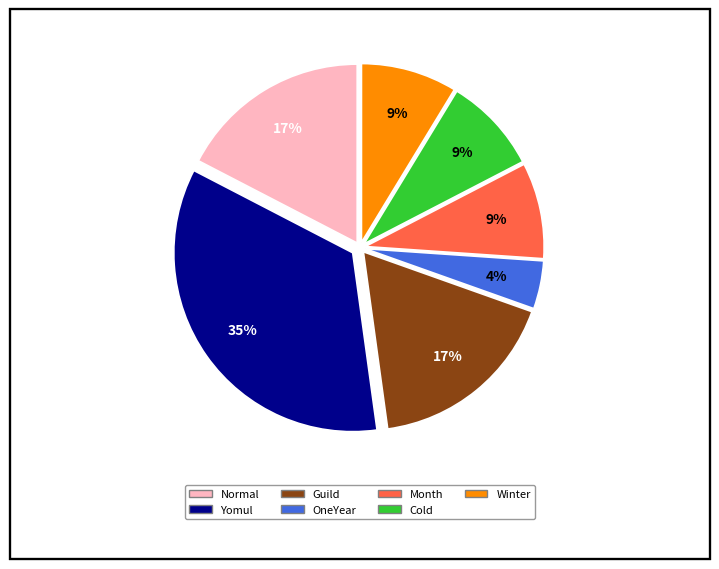

Between Month and Yomul, which is larger?

Yomul